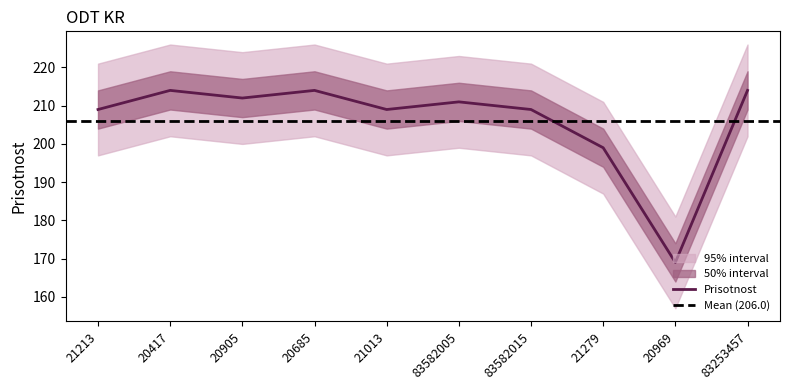

List the labels in order of value, smallest first.

20969, 21279, 21213, 21013, 83582015, 83582005, 20905, 20417, 20685, 83253457